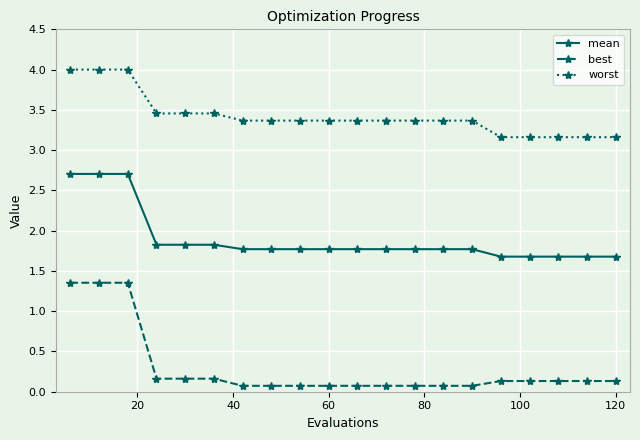

At how many categories does at least one series exceed 1?

20